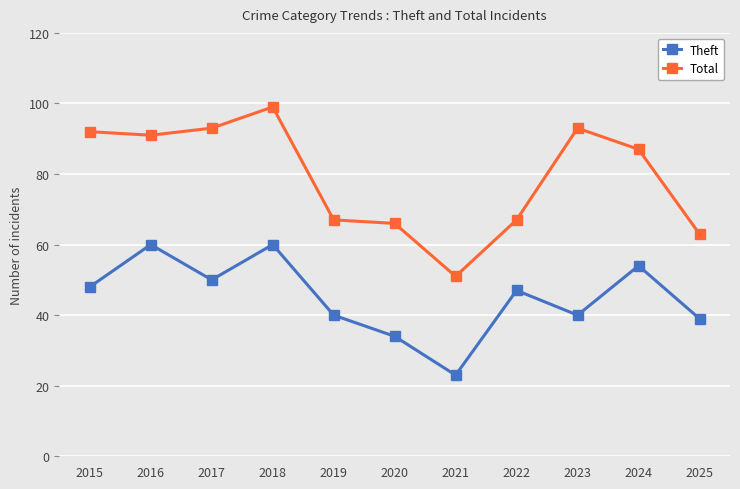

The value of Theft at 2023 is 68. True or false?

False